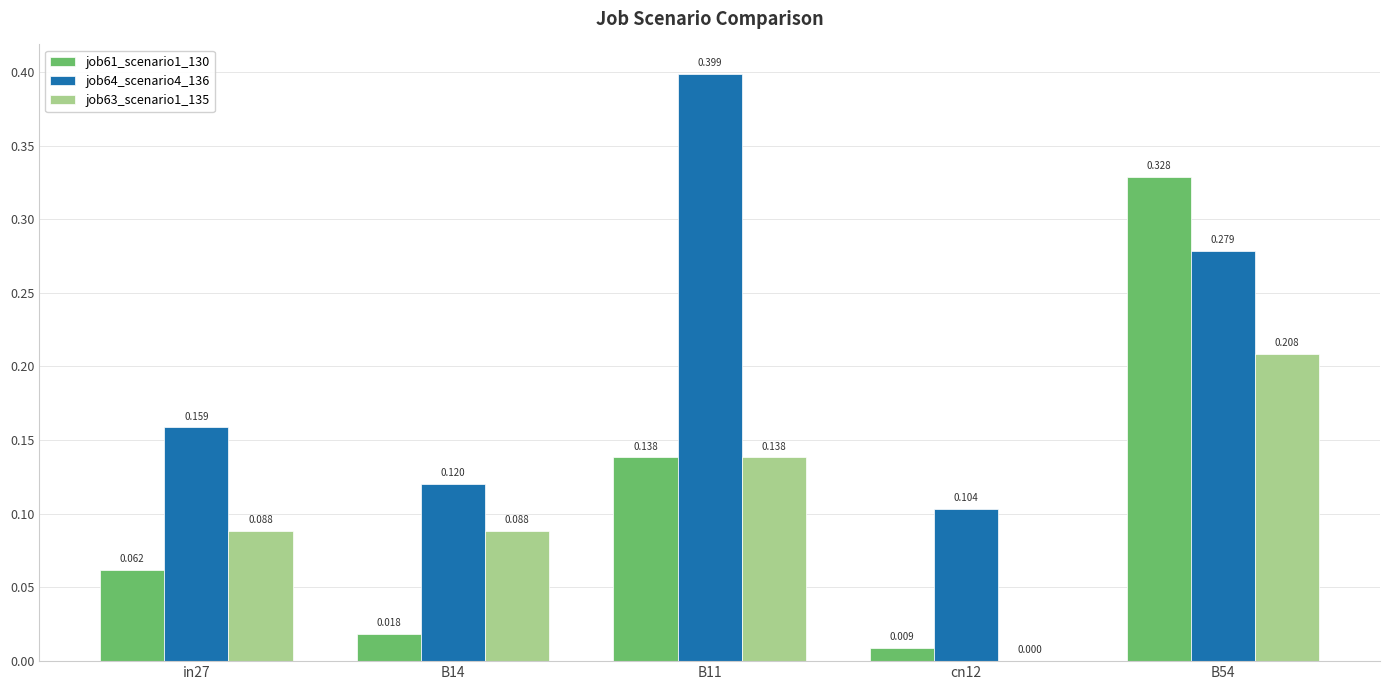

Between in27 and B11, which series saw the biggest shift?

job64_scenario4_136